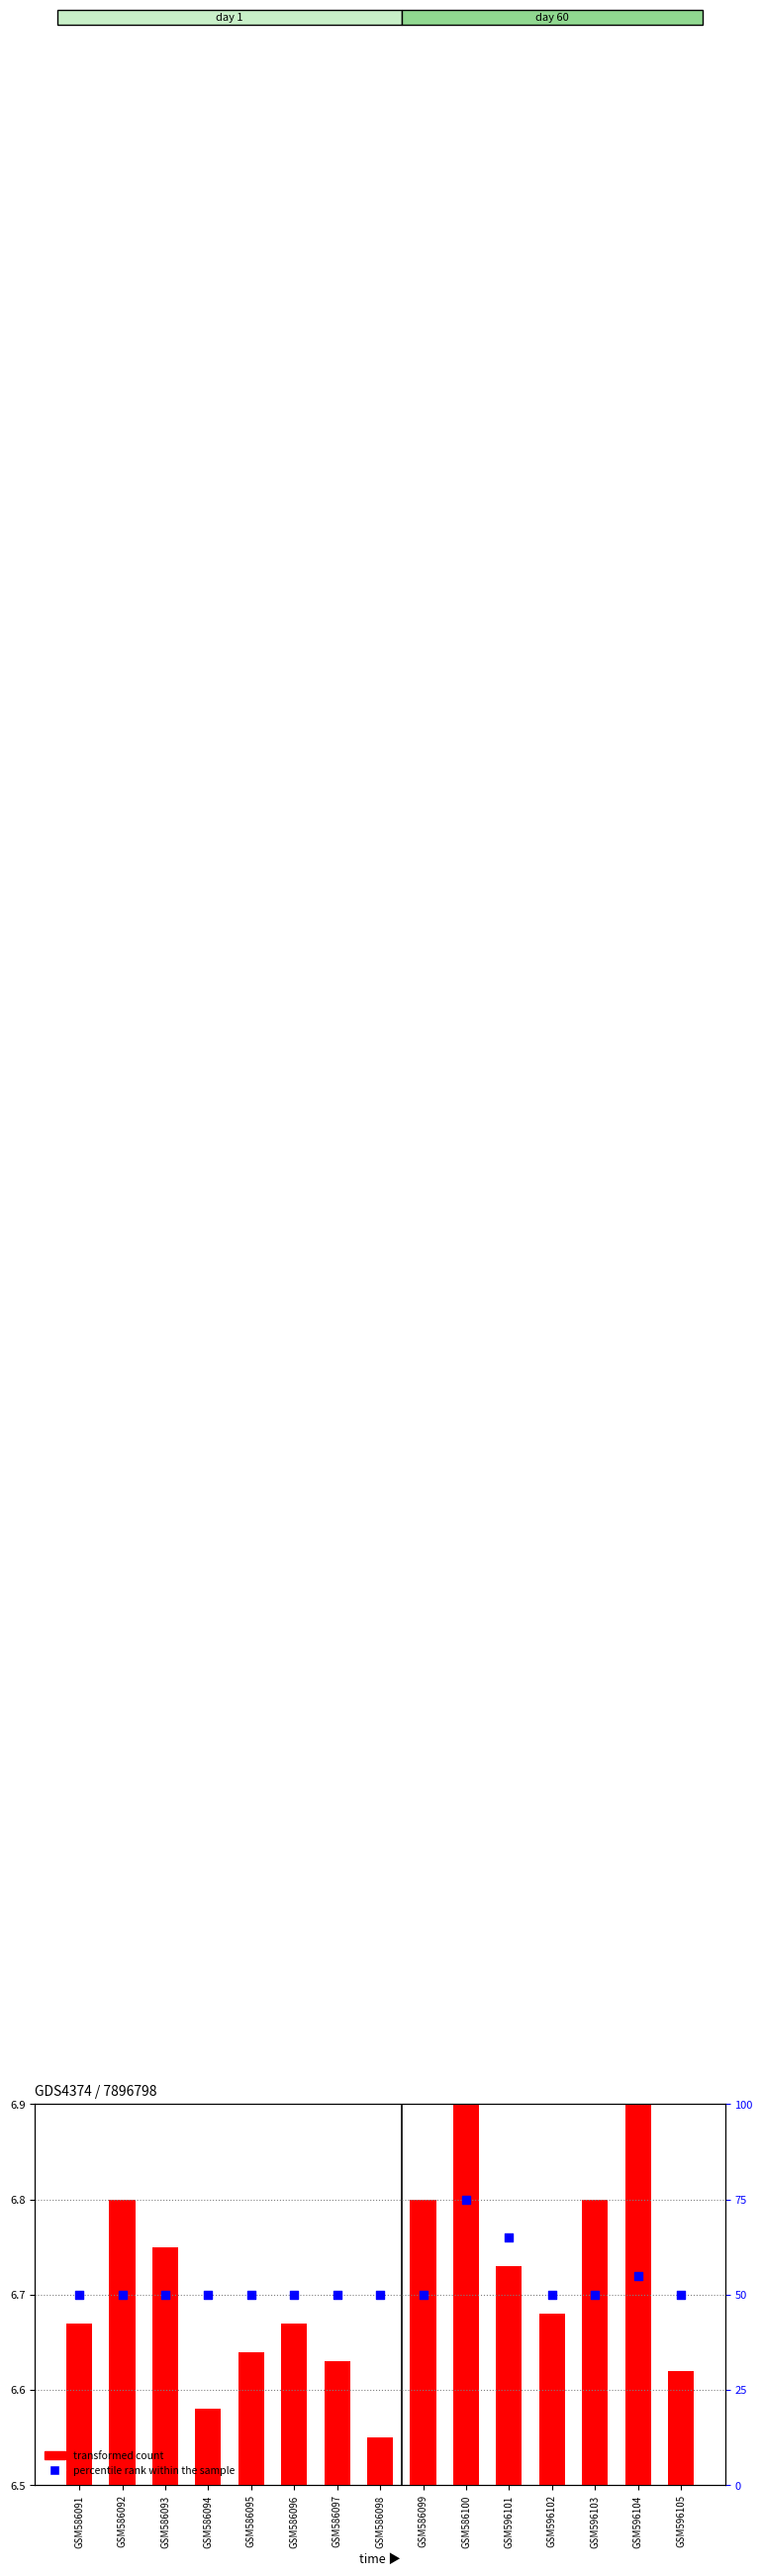

At which category is the sum across all series the highest?

GSM586100